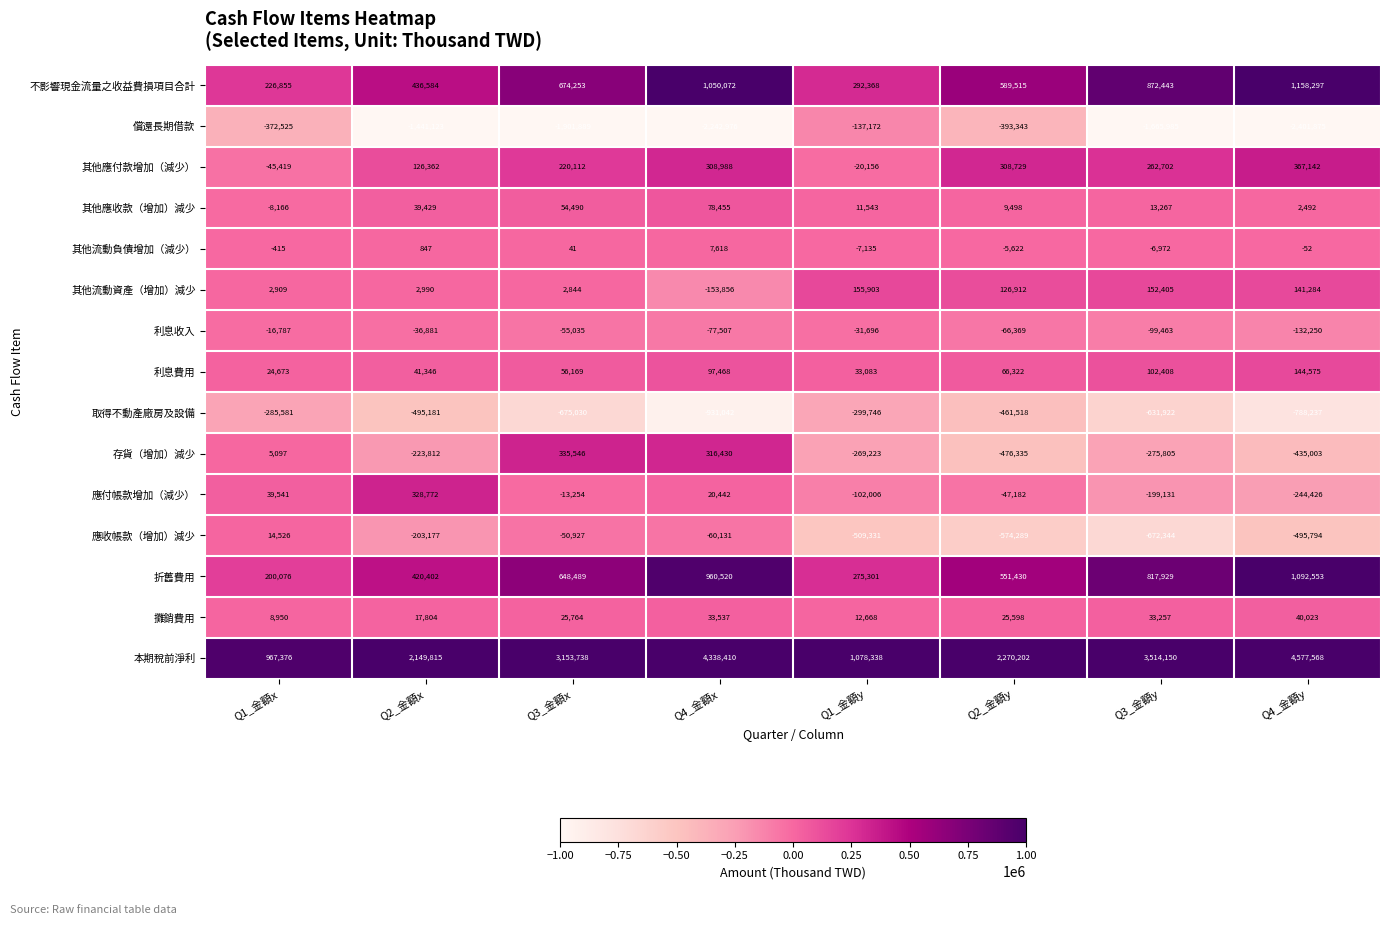

The 償還長期借款 series shows -393343 at Q2_金額y. True or false?

True